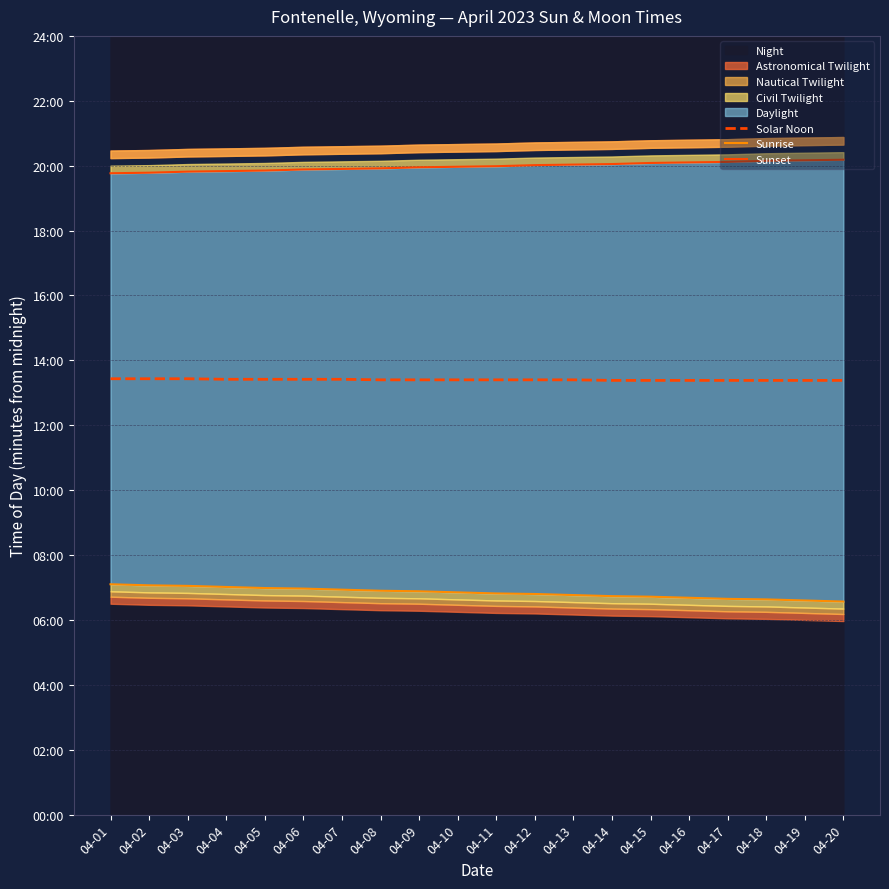

What is the value of the Sunrise point at the 15th from the left?

403